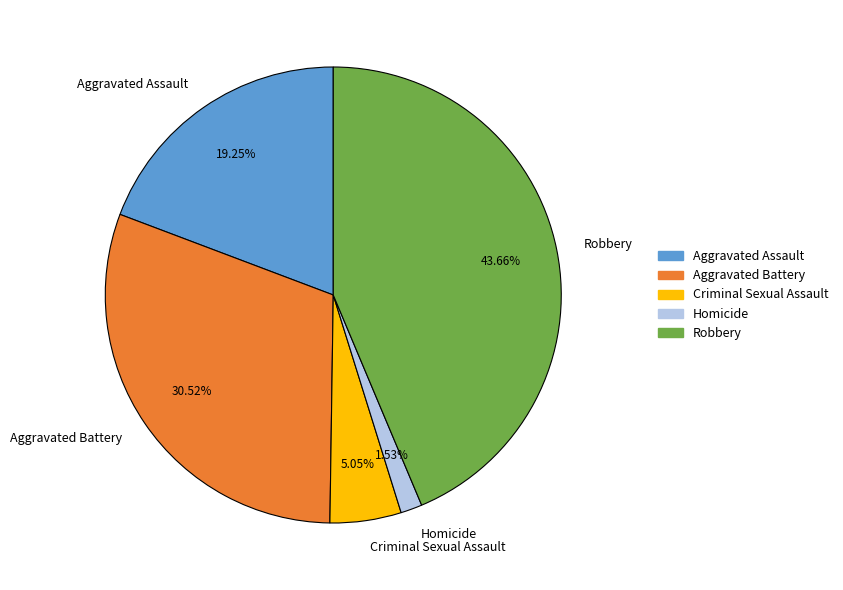

Which has a higher value, Robbery or Aggravated Assault?

Robbery